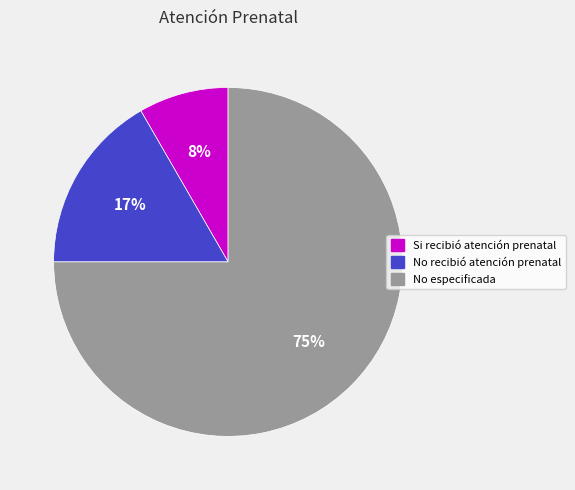

Count the number of slices in the pie.

3